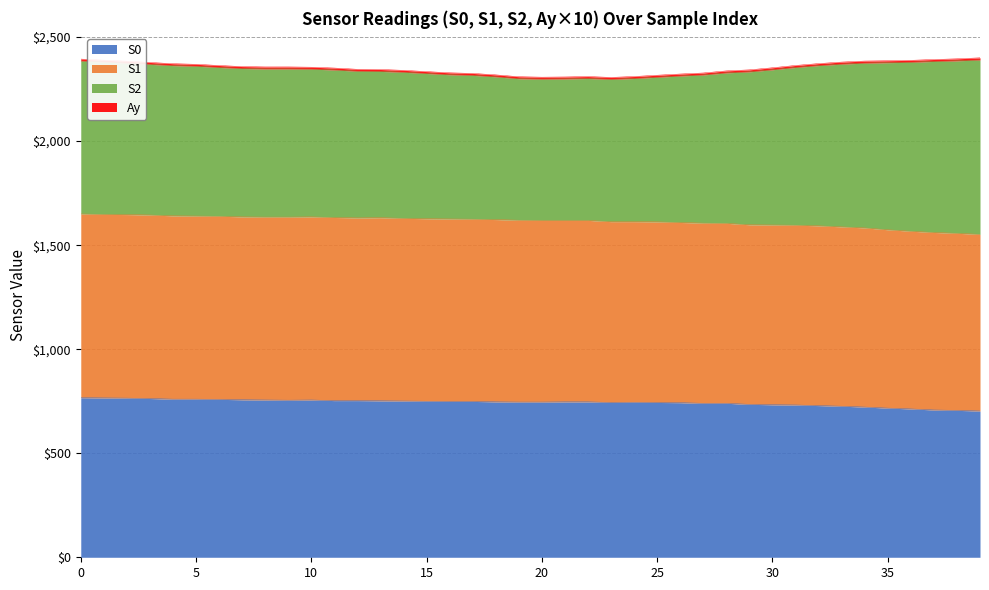

Does the chart have visible grid lines?

Yes